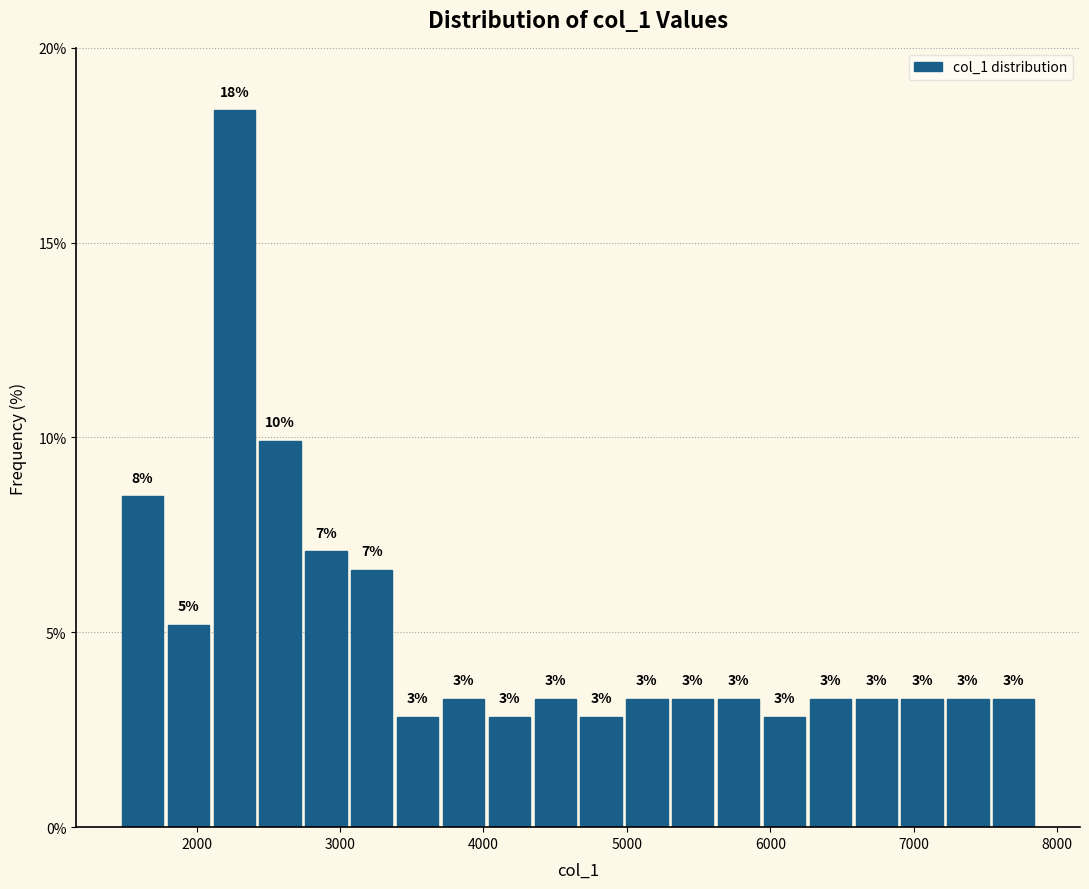

Read against the x-axis, roughly where is the centre of the tallest bar?

2300